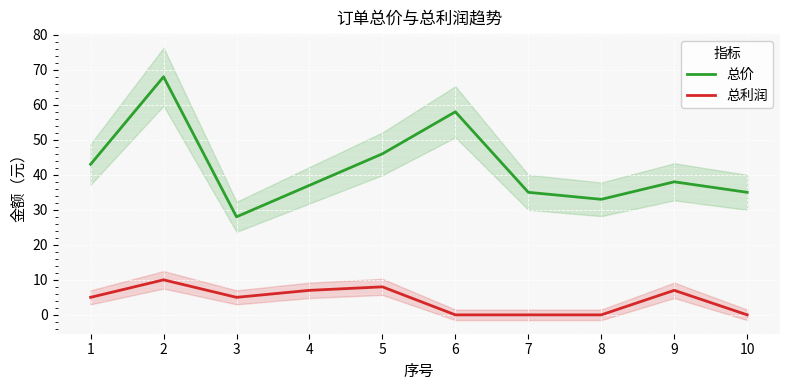

Reading left to right, transcribe all the data shown in this chart.

总价: 43	68	28	37	46	58	35	33	38	35
总利润: 5	10	5	7	8	0	0	0	7	0